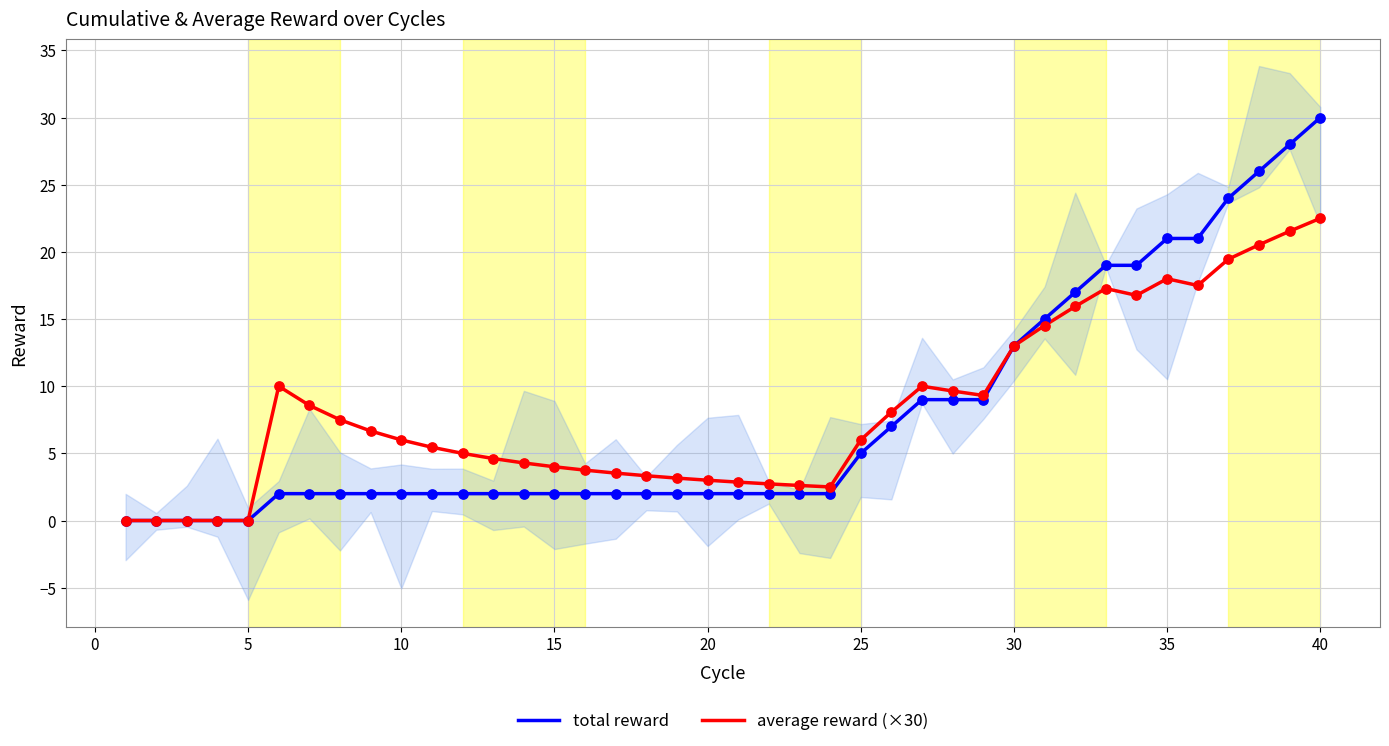

Which series has the widest spread of Y values?

total reward